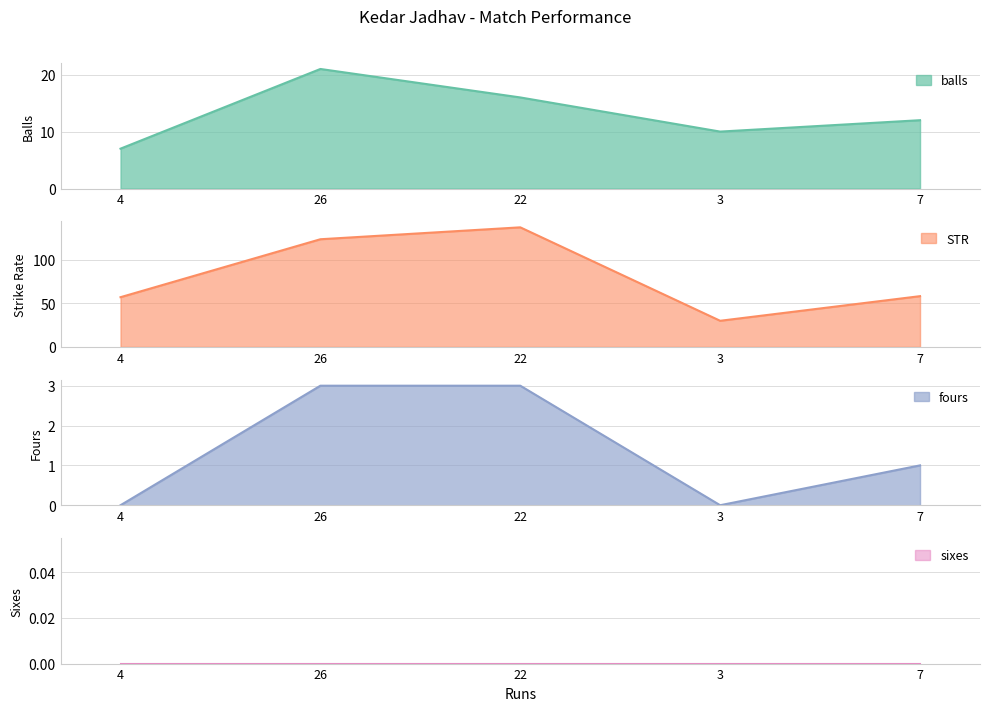

How many values in the balls series exceed 12?

2